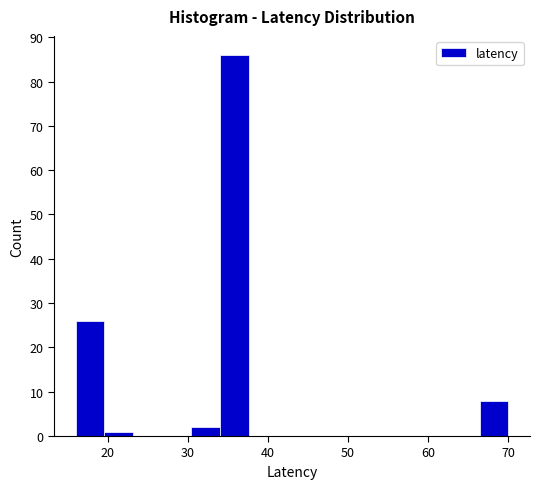

Read against the x-axis, roughly where is the centre of the tallest bar?

36